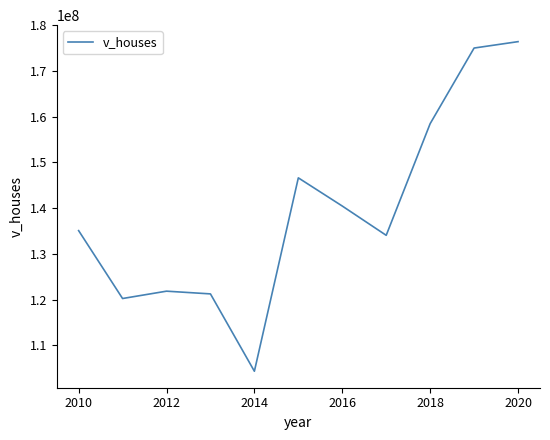

What is the smallest value displayed?

104319600